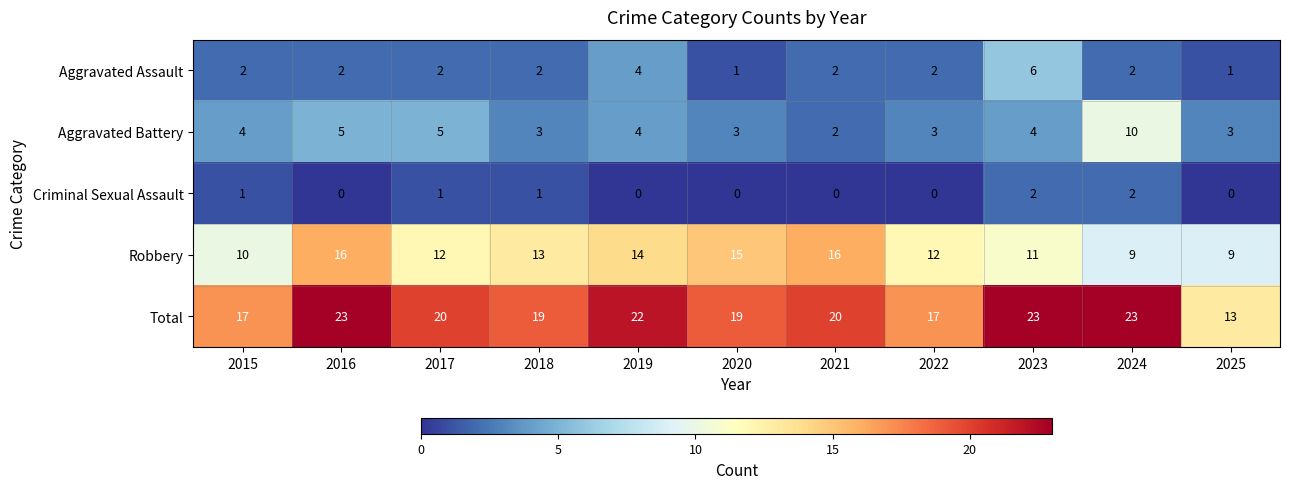

At 2017, list the series in order from smallest to largest.

Criminal Sexual Assault, Aggravated Assault, Aggravated Battery, Robbery, Total